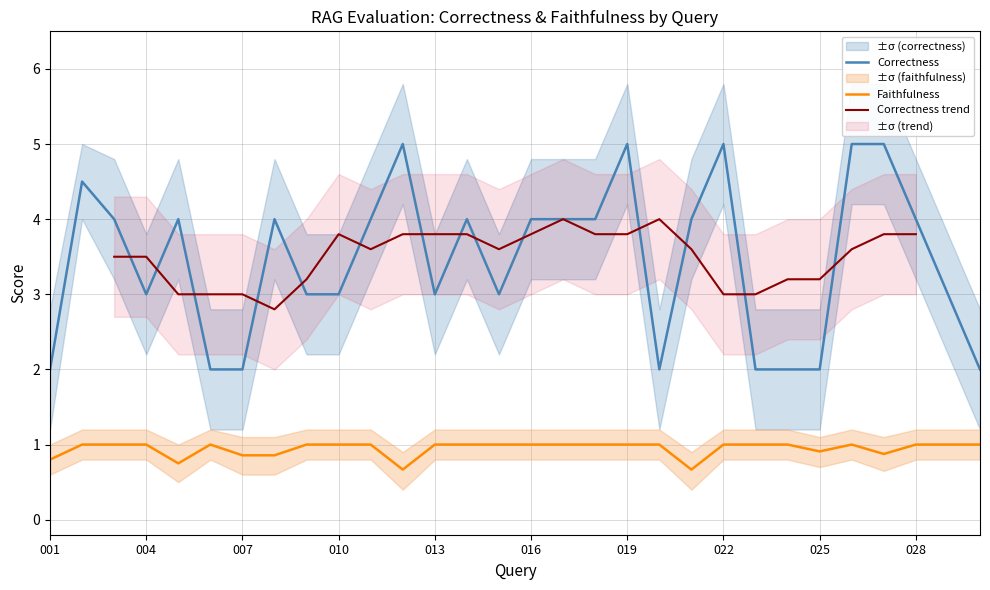

What is the average value of the correctness series?

3.5